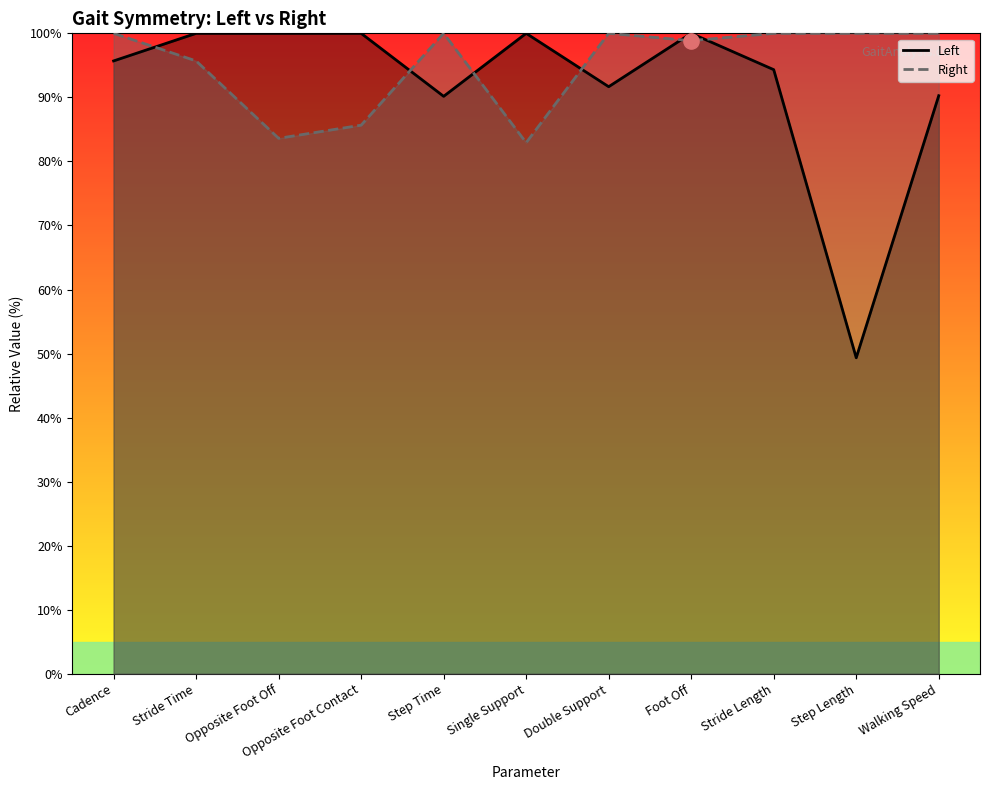

At which category is the sum across all series the highest?

Foot Off